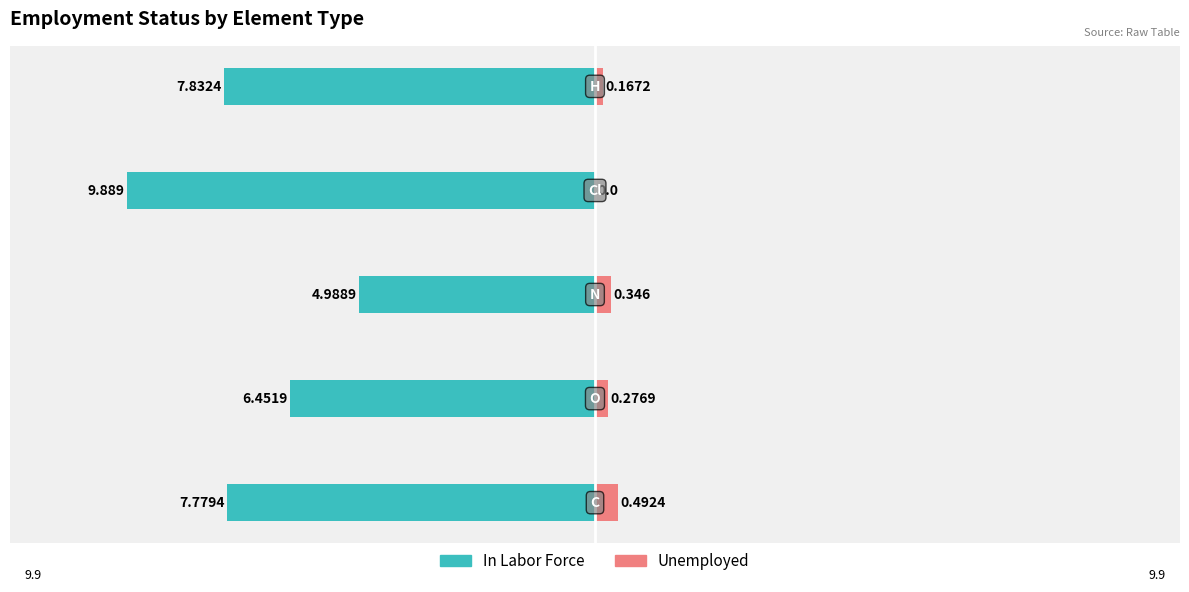

What are all the series names shown in the legend?

In Labor Force, Unemployed